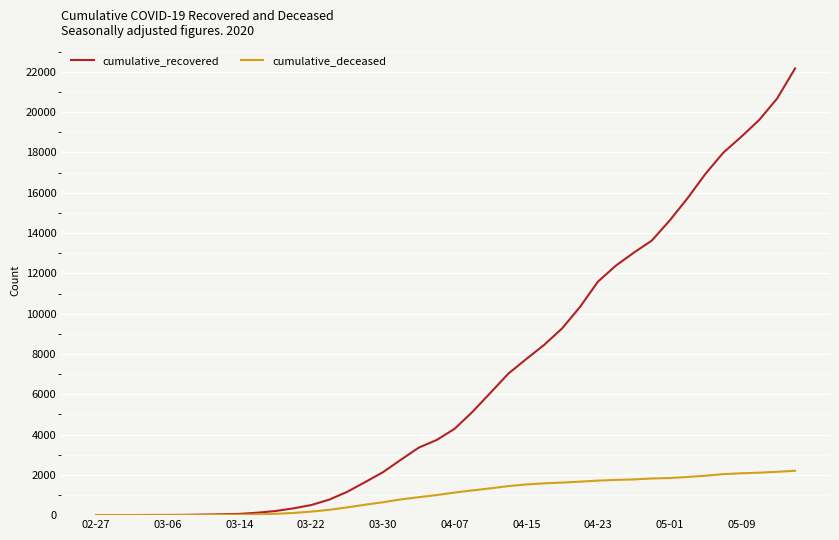

What is the maximum value shown in the chart?

22170